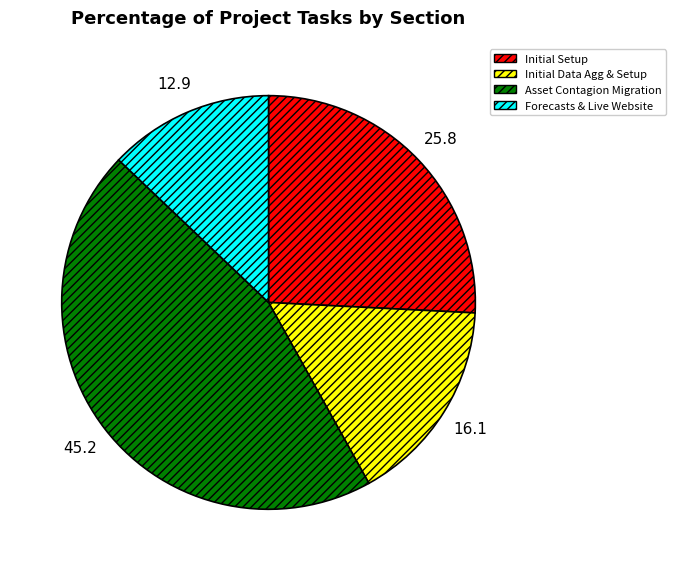

The Asset Contagion Migration slice represents 45% of the pie. True or false?

True